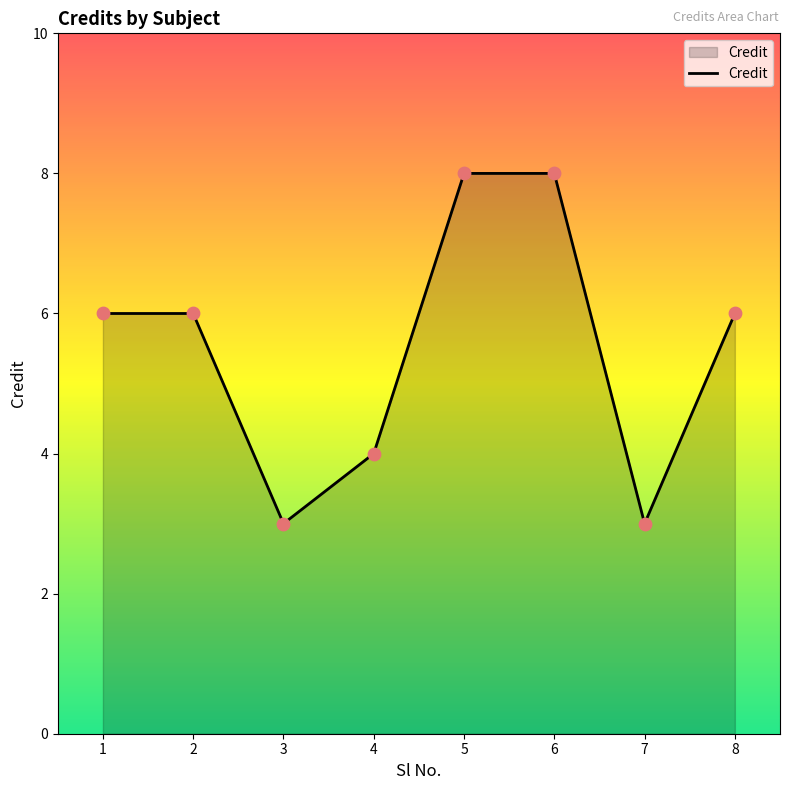

Which has a higher value, 4 or 3?

4